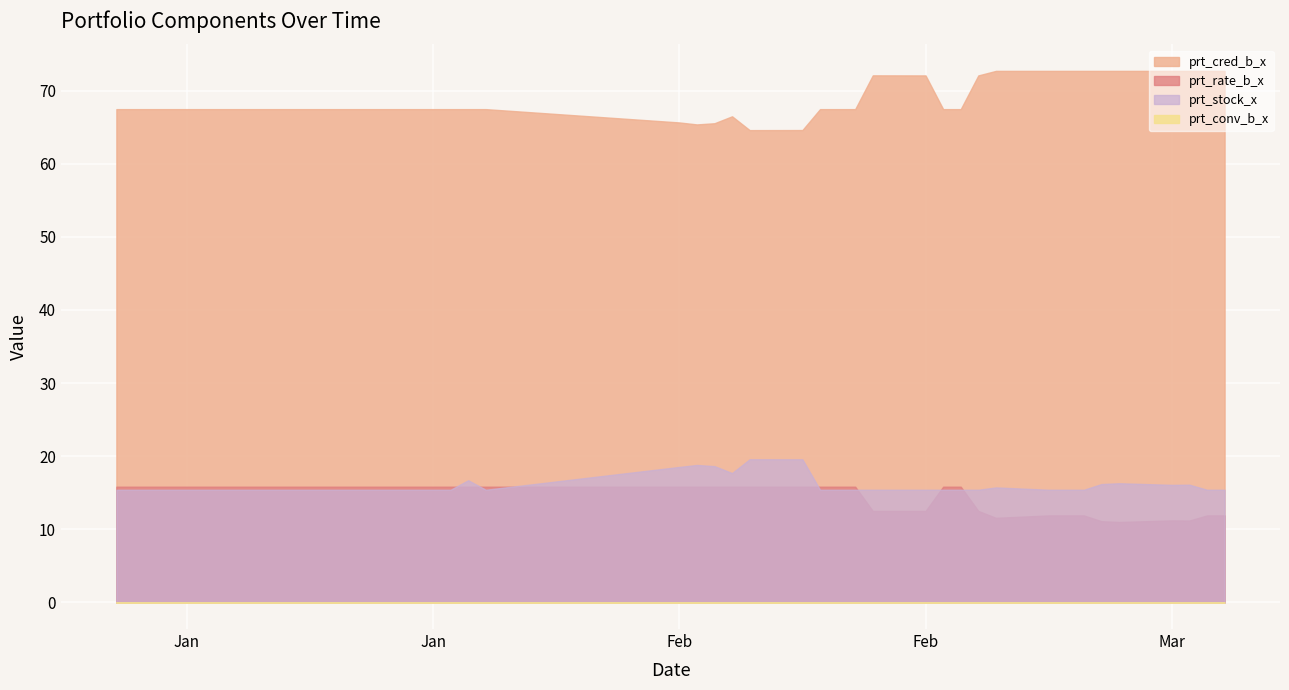

Which category has the lowest value across all series?

2020-01-02